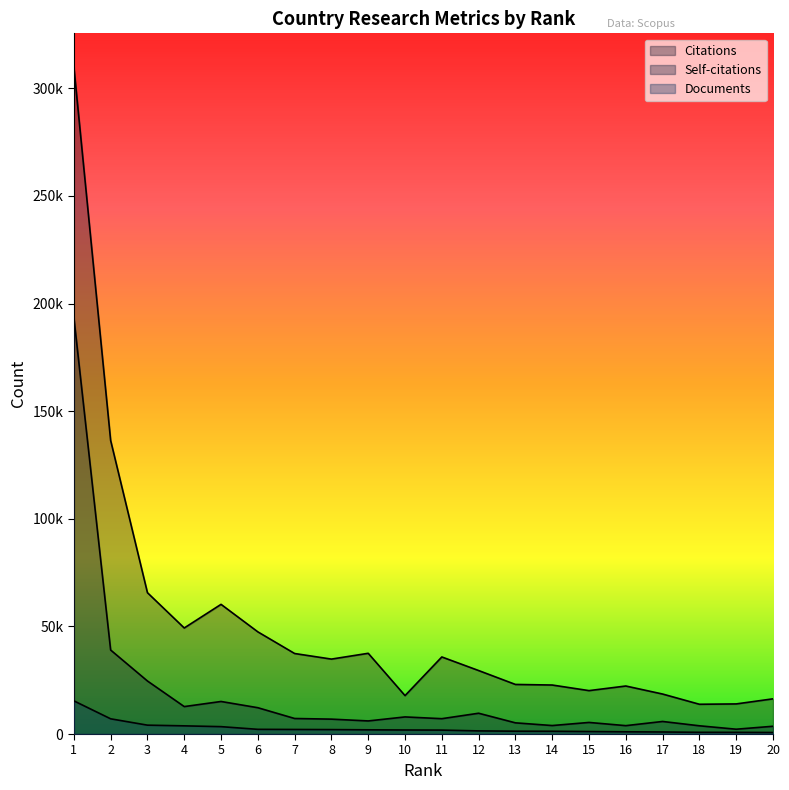

How many distinct data groups are displayed?

3